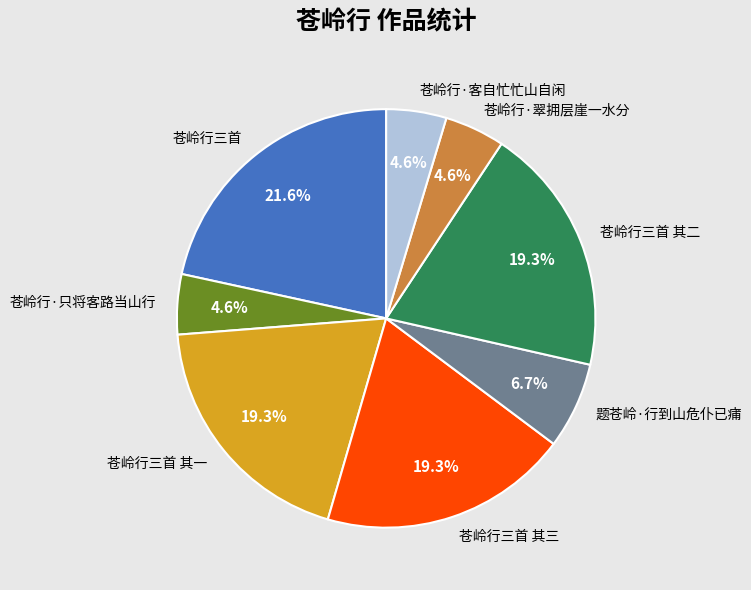

What is the total percentage of 苍岭行三首 and 苍岭行三首 其二?

40.9%